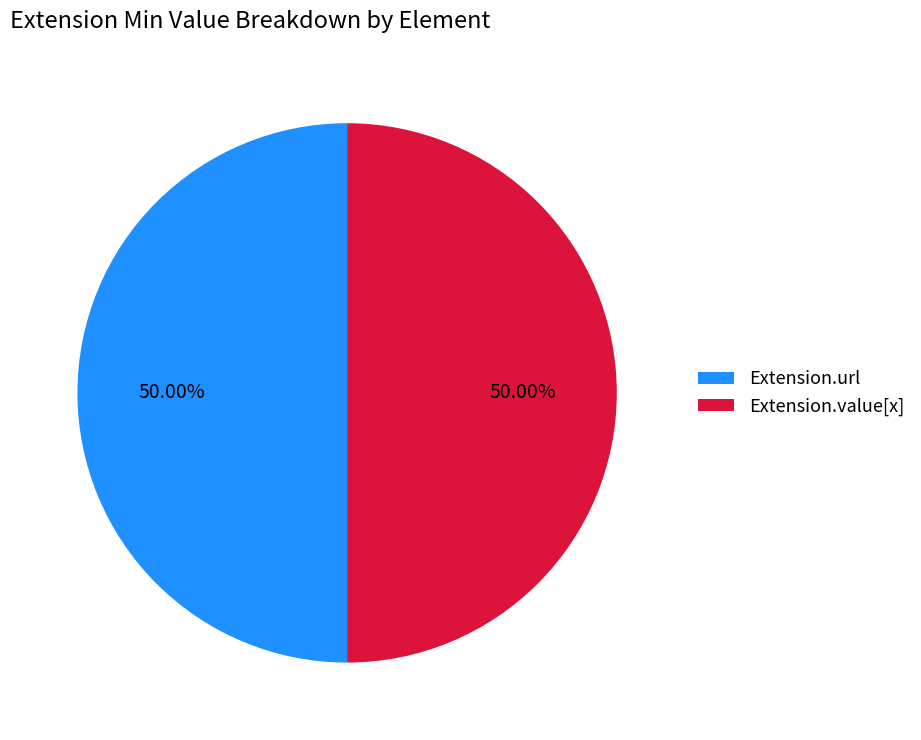

Do Extension.url and Extension.value[x] together represent more than half of the pie?

Yes